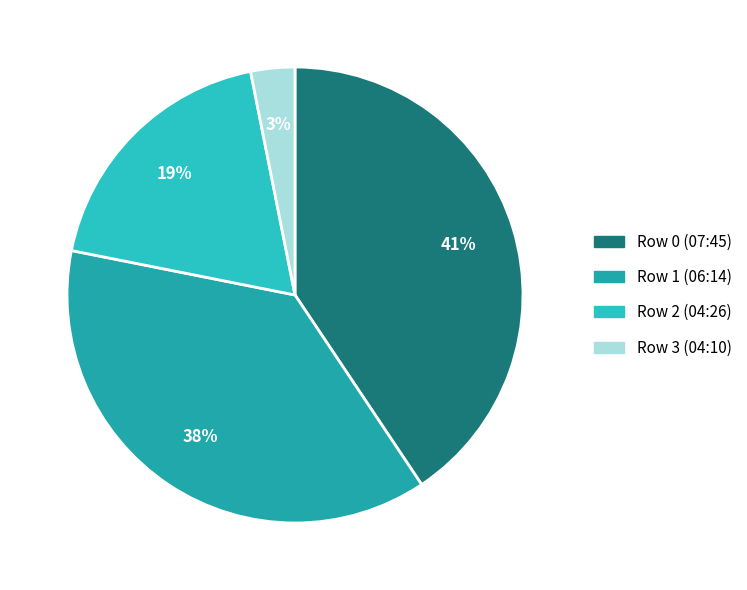

The Row 1 (06:14) slice represents 51% of the pie. True or false?

False